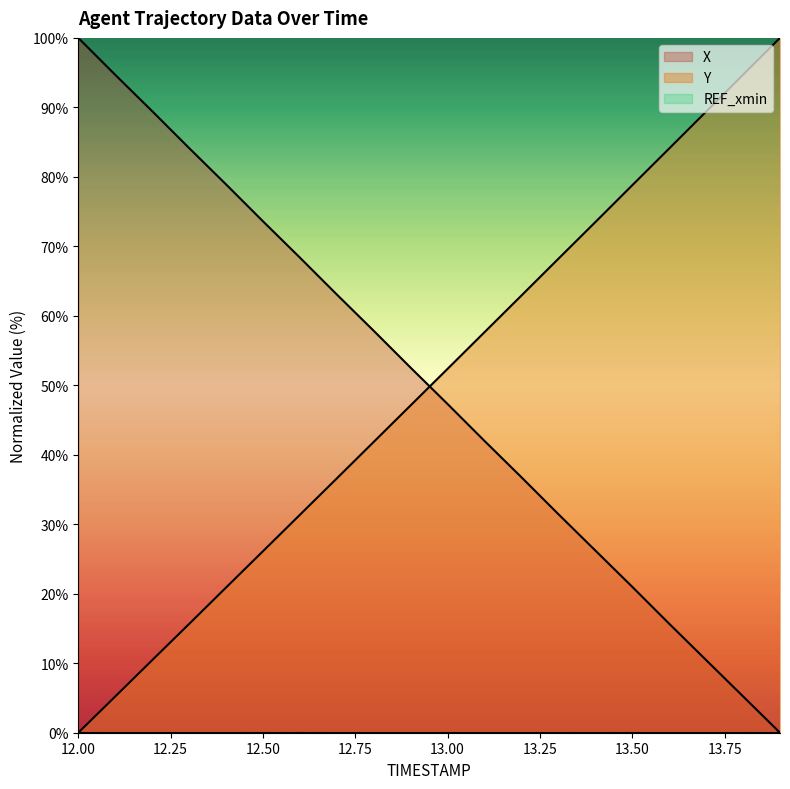

At which category is the sum across all series the highest?

12.0